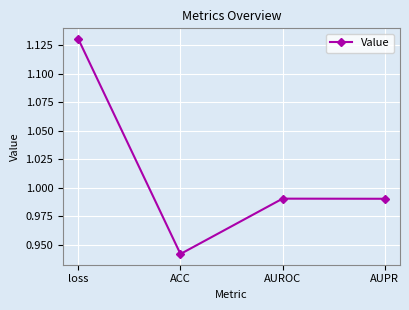

How many lines are shown in the chart?

1